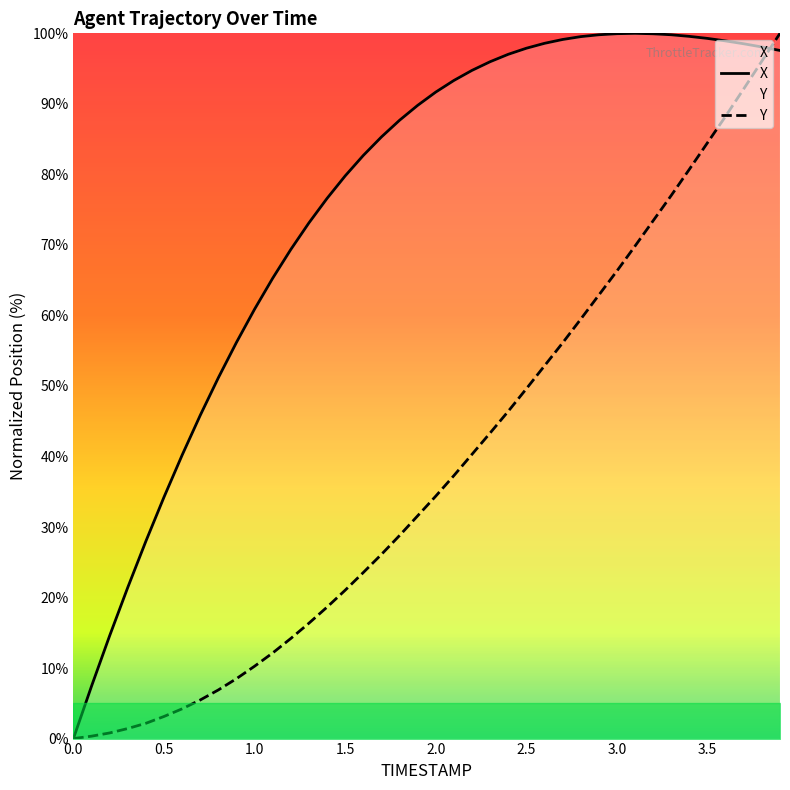

How many values in the X series exceed 91?

20